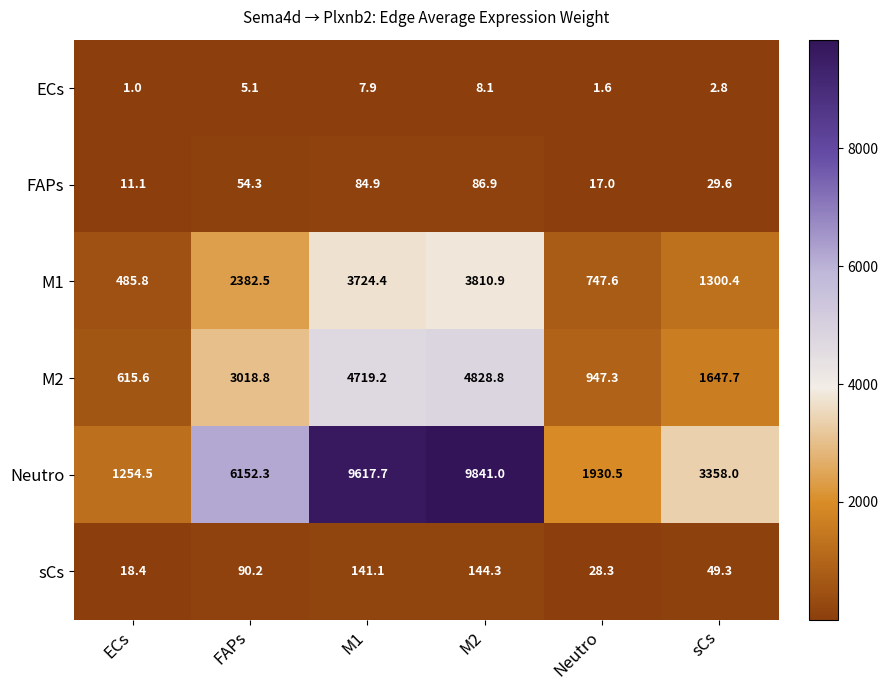

At Neutro, list the series in order from largest to smallest.

Neutro, M2, M1, sCs, FAPs, ECs